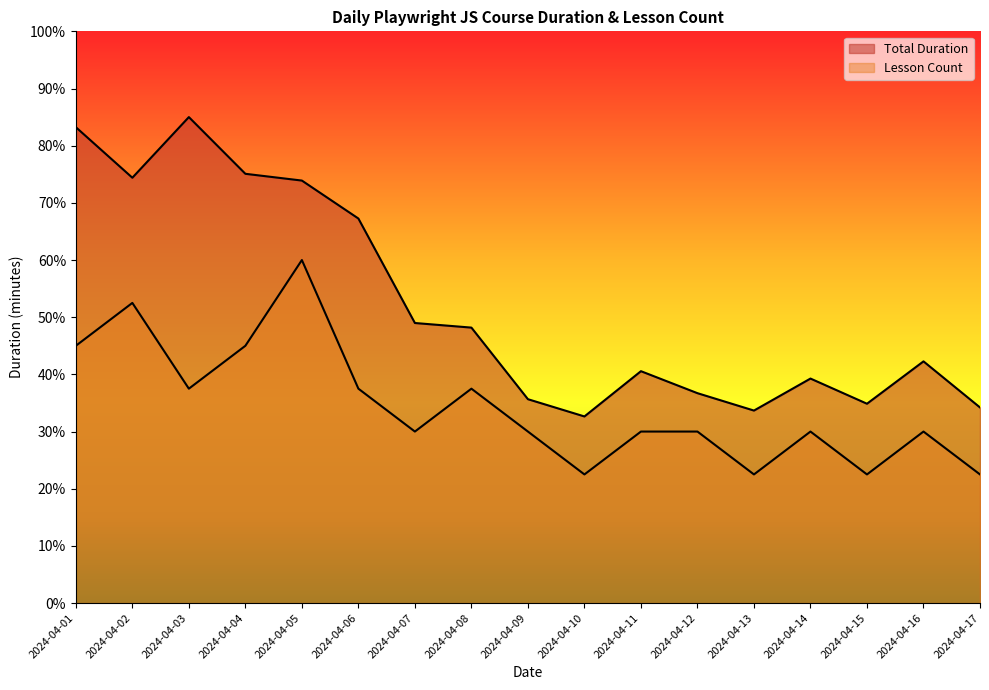

At which category does Lesson Count reach its first local valley?

2024-04-03